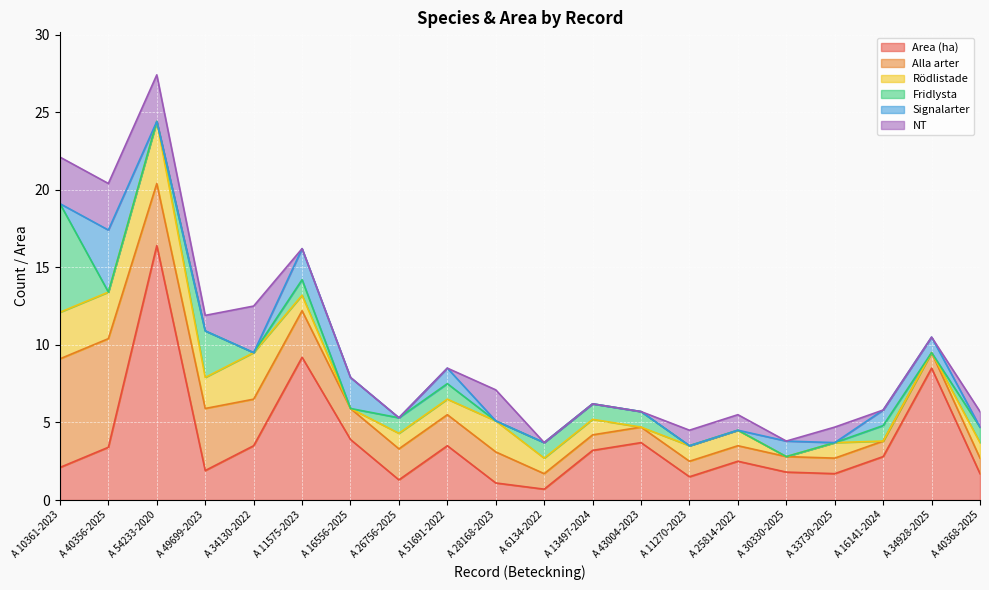

What is the sum of all NT values?

19.0